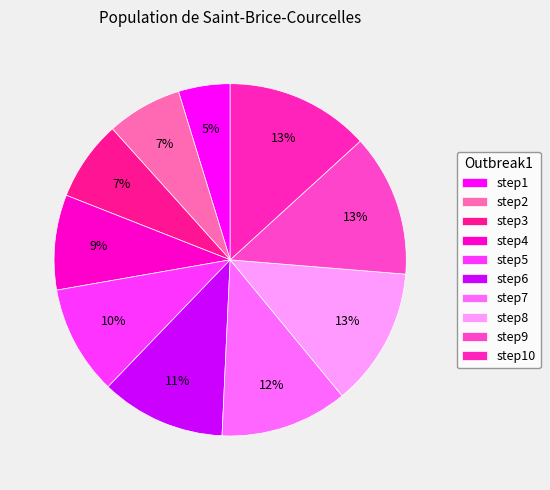

Which slice is the smallest?

step1